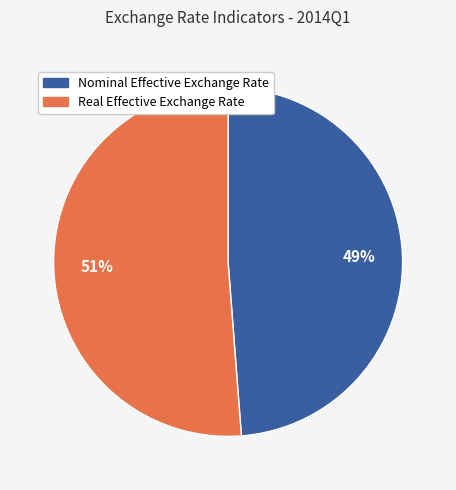

What is the smallest slice in the pie chart?

Nominal Effective Exchange Rate